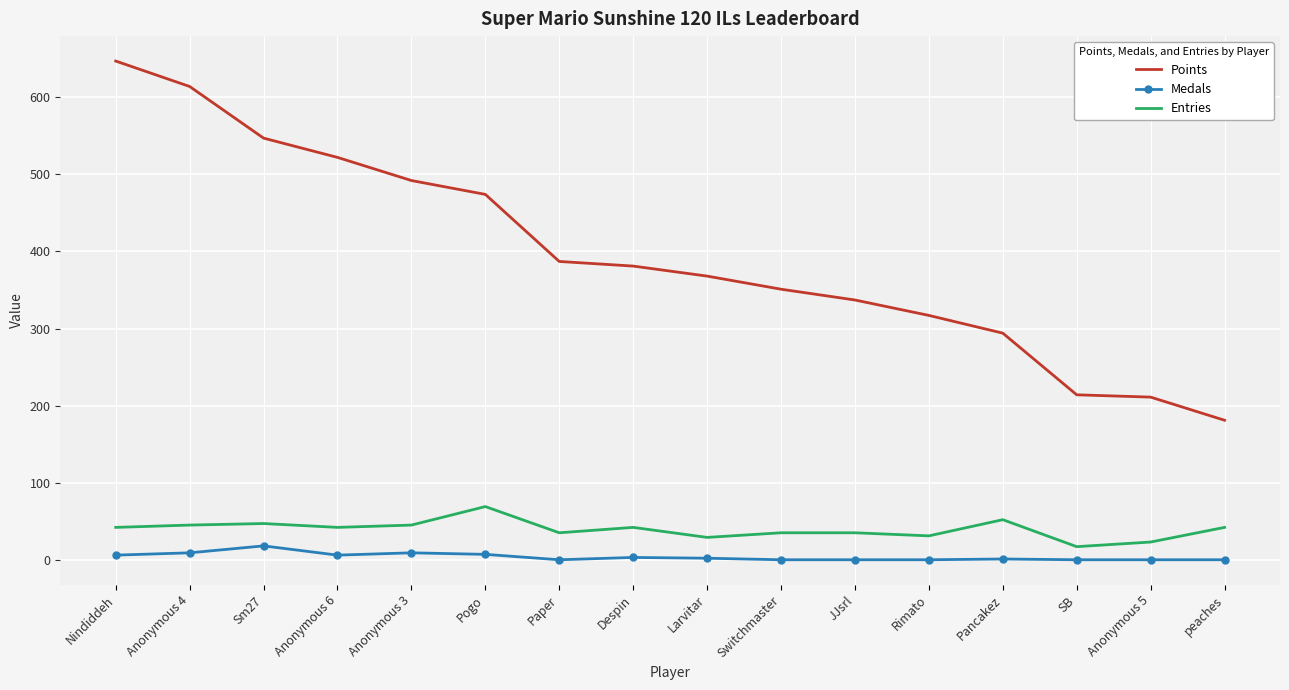

The Points series shows 542 at Switchmaster. True or false?

False